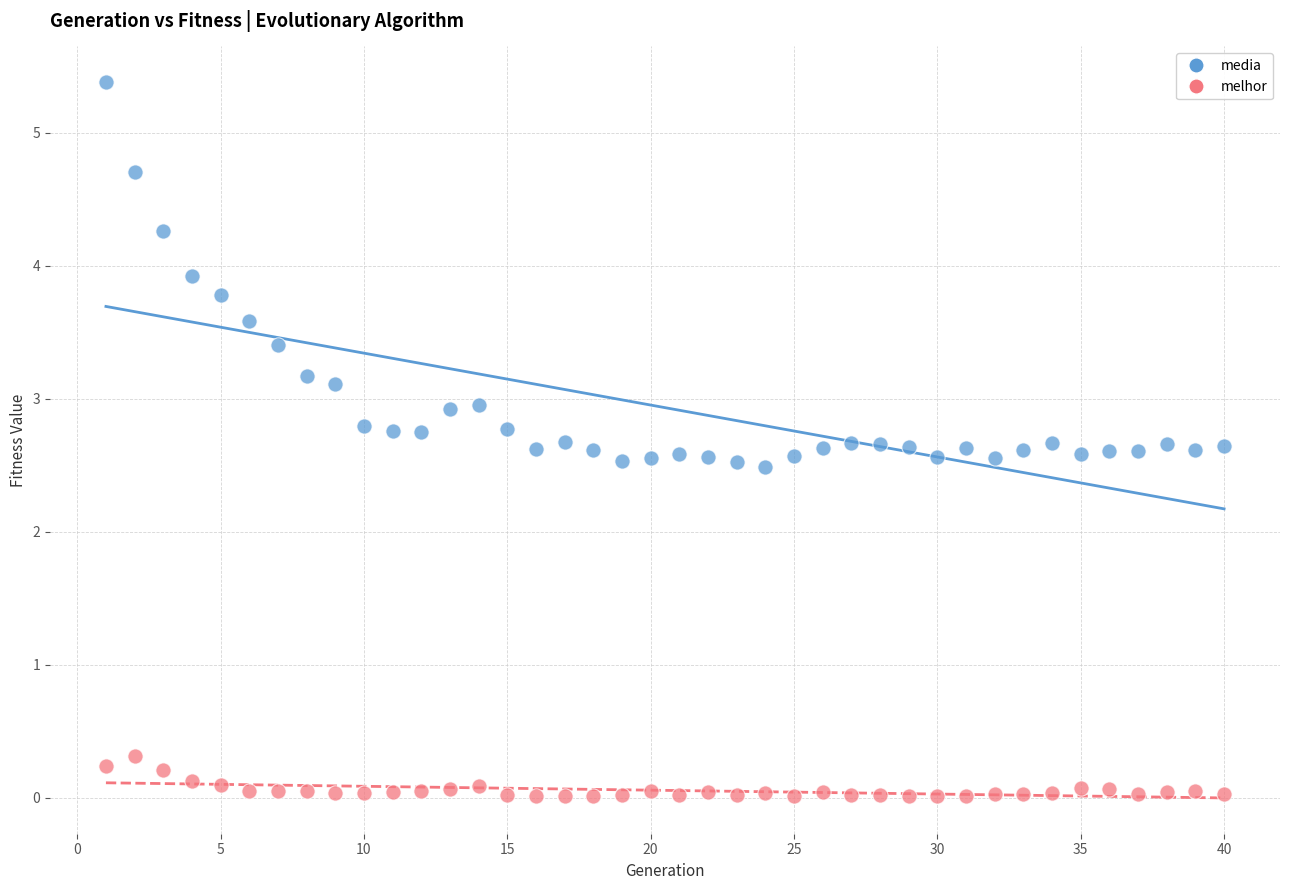

Which series has the widest spread of Y values?

media